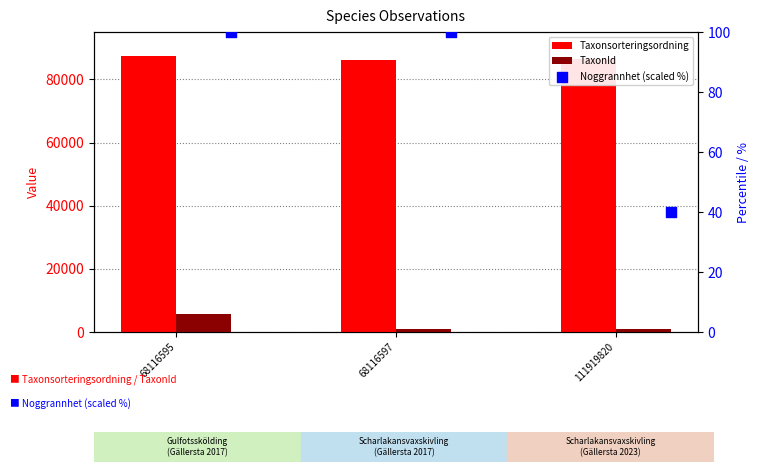

Which series has the largest total across all categories?

Taxonsorteringsordning